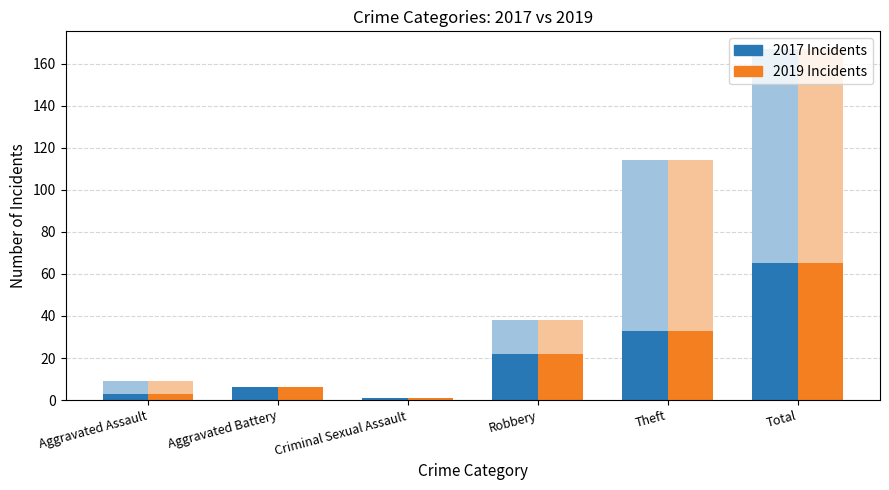

What is the sum of all 2017 Incidents values?

130